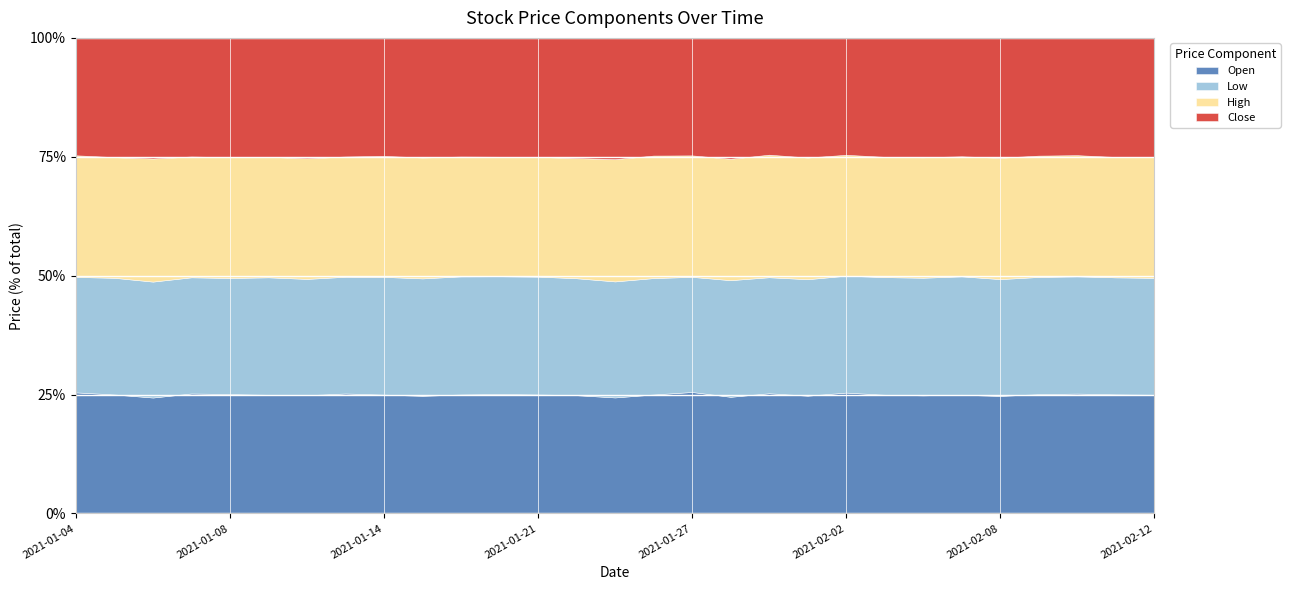

Is the value of Close at 2021-01-11 greater than the value of Open at 2021-01-20?

No